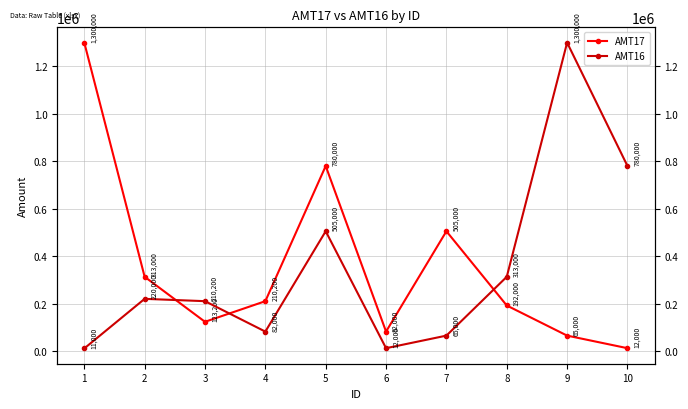

Rank the series at 3 from lowest to highest value.

AMT17, AMT16